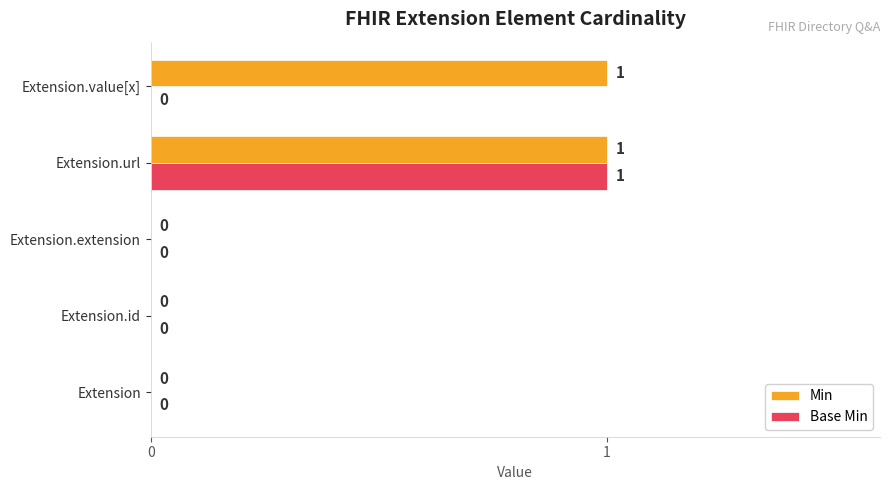

How many Min values are between 0 and 1?

5